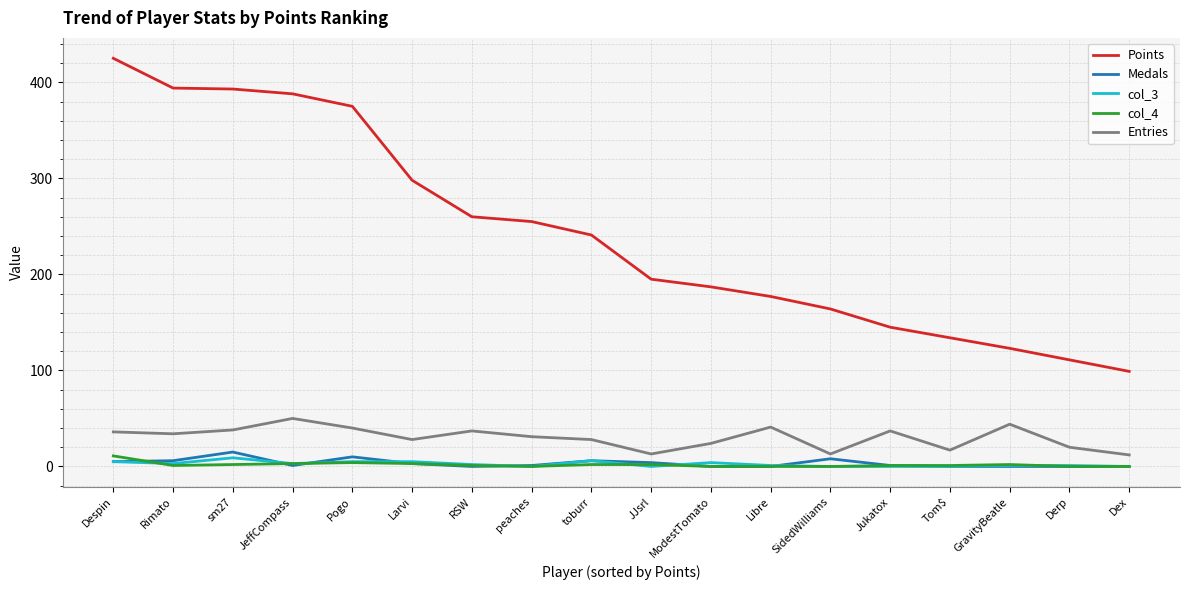

What is the total value across all series at Tom$?

152